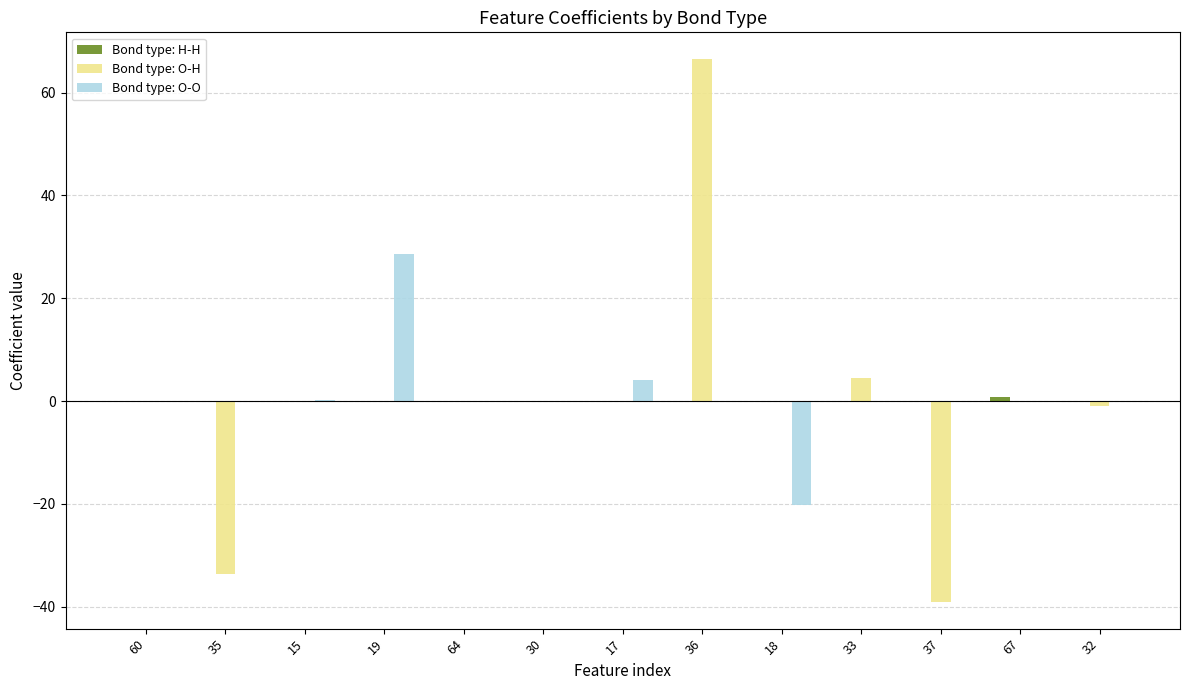

What is the sum of all Bond type: O-H values?

-2.9